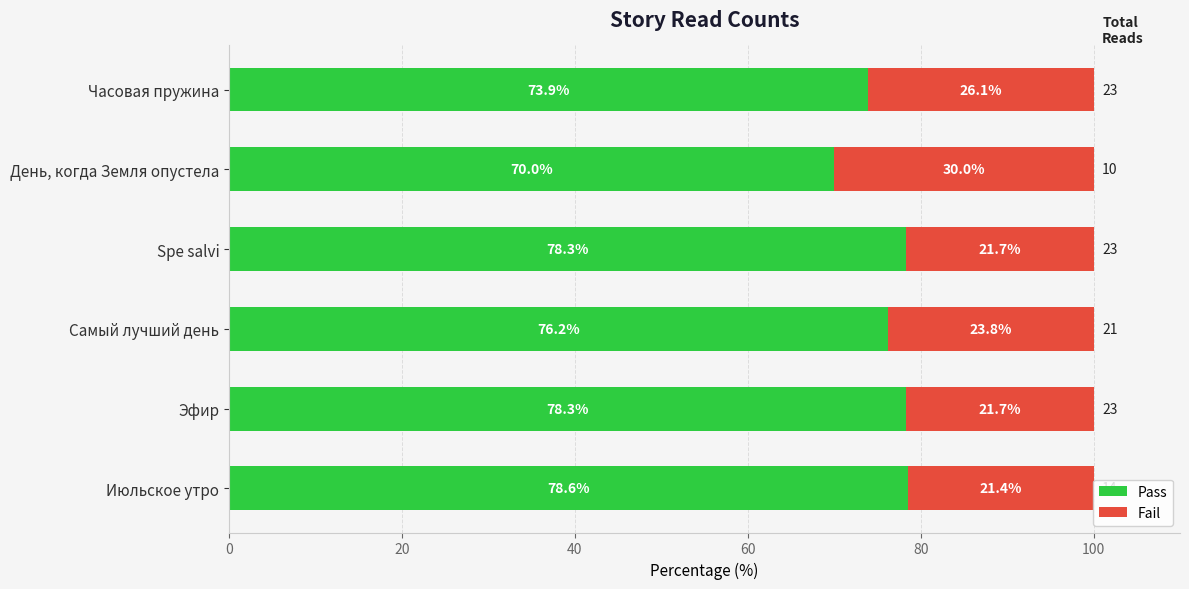

What value does the Pass series have at Spe salvi?

78.3